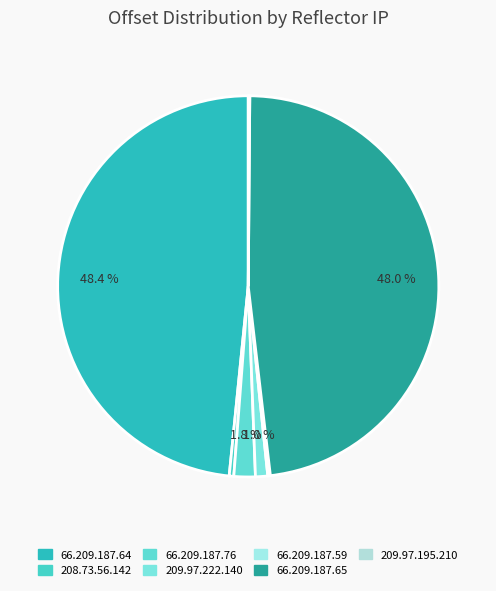

Rank the categories by value from highest to lowest.

66.209.187.64, 66.209.187.65, 66.209.187.76, 209.97.222.140, 208.73.56.142, 66.209.187.59, 209.97.195.210